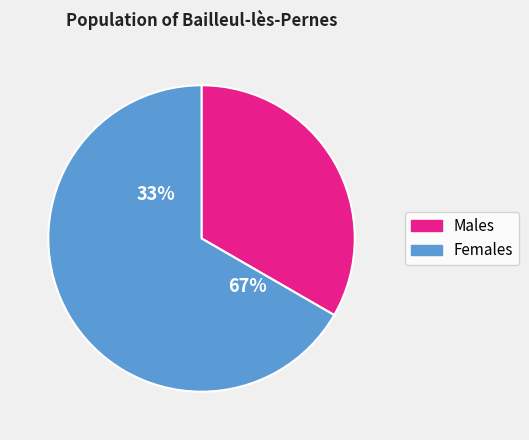

Combined, what portion of the pie is 1 and 0?

100.0%